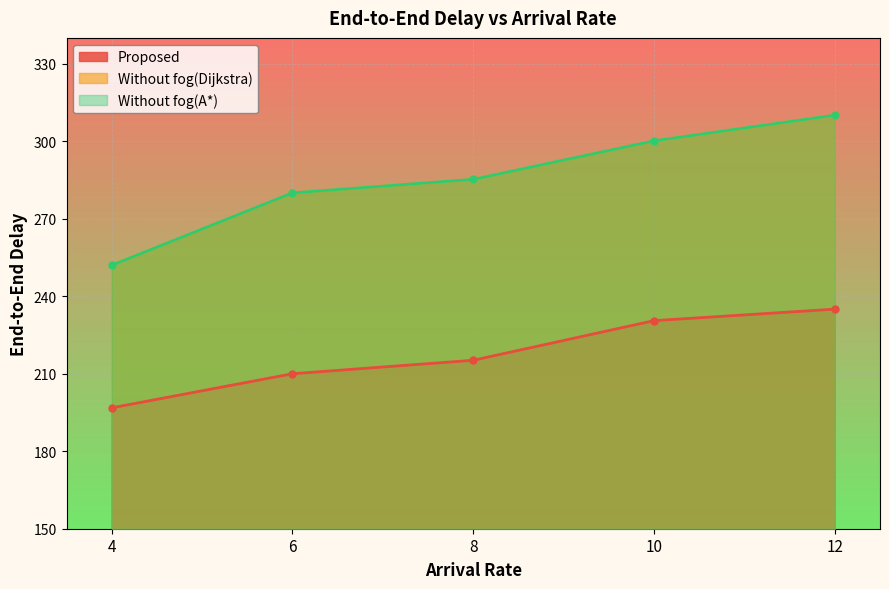

Which category has the lowest value across all series?

4